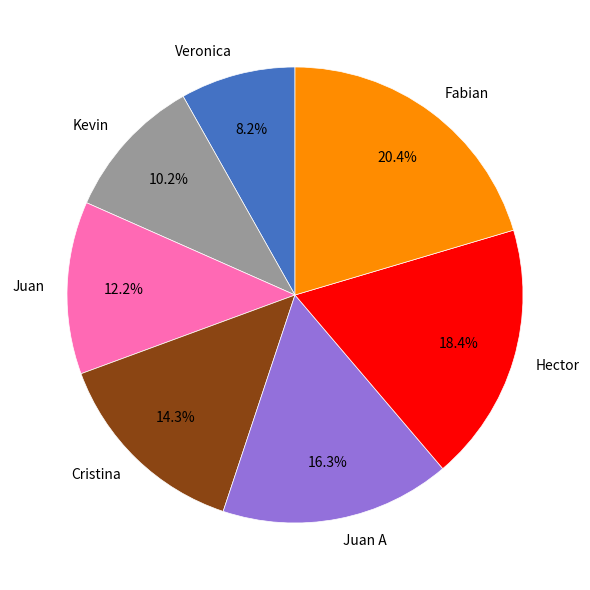

What is the ratio of the value at Veronica to the value at Cristina?

0.6